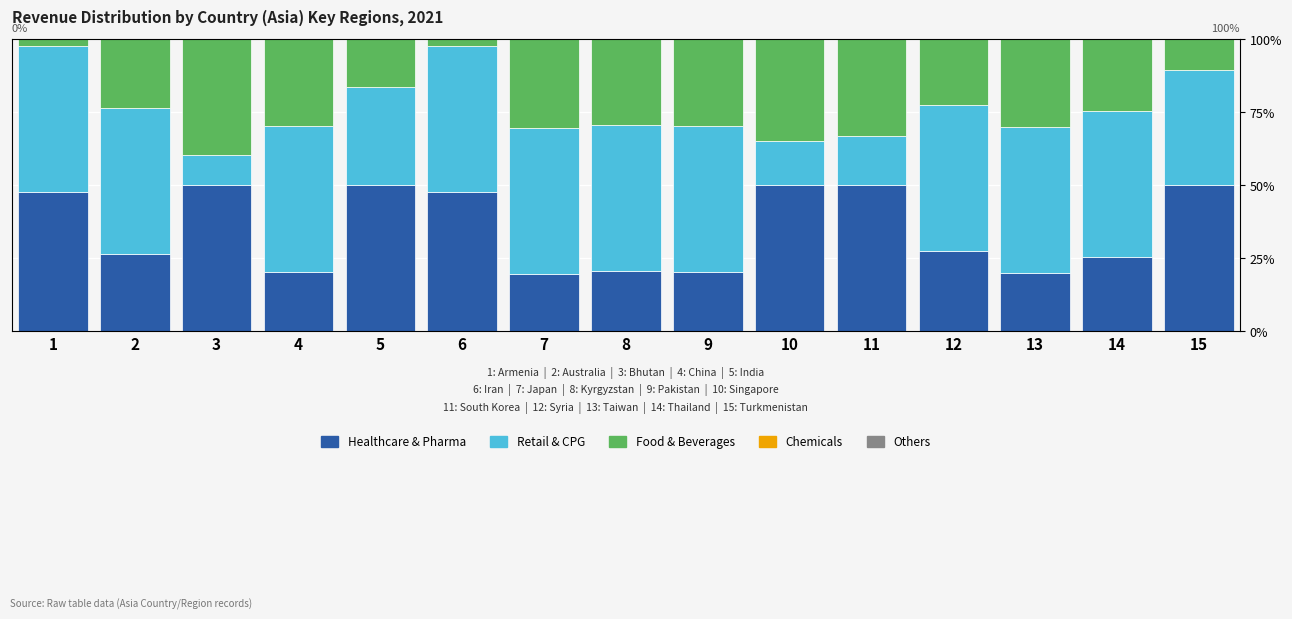

How many bars are there in each group?

5